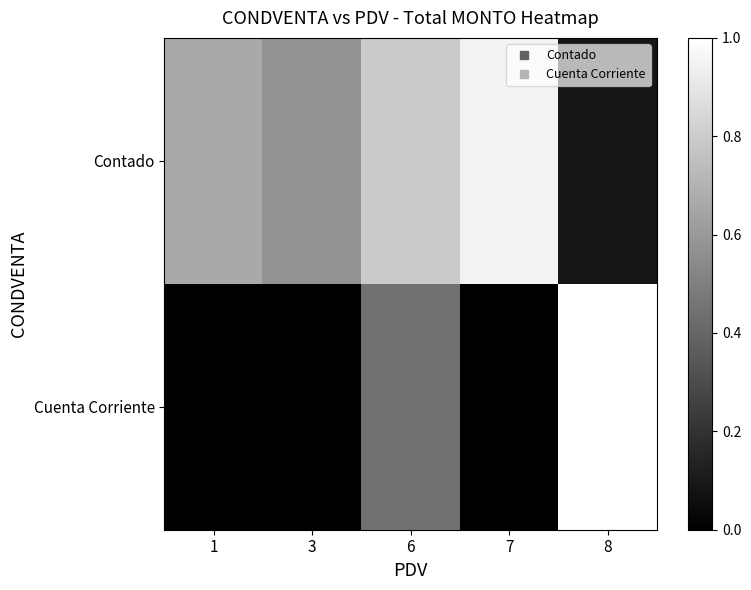

Reading right to left, transcribe all the data shown in this chart.

Contado: 8=0.1	7=1.0	6=0.8	3=0.6	1=0.7
Cuenta Corriente: 8=1.0	7=0.0	6=0.4	3=0.0	1=0.0